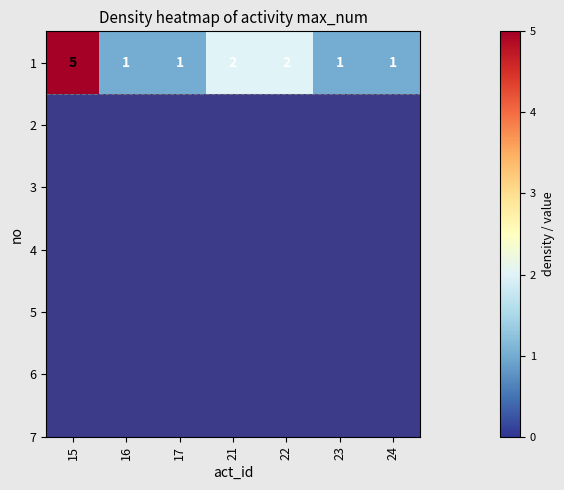

Where is the data nearest to the value 3?

21